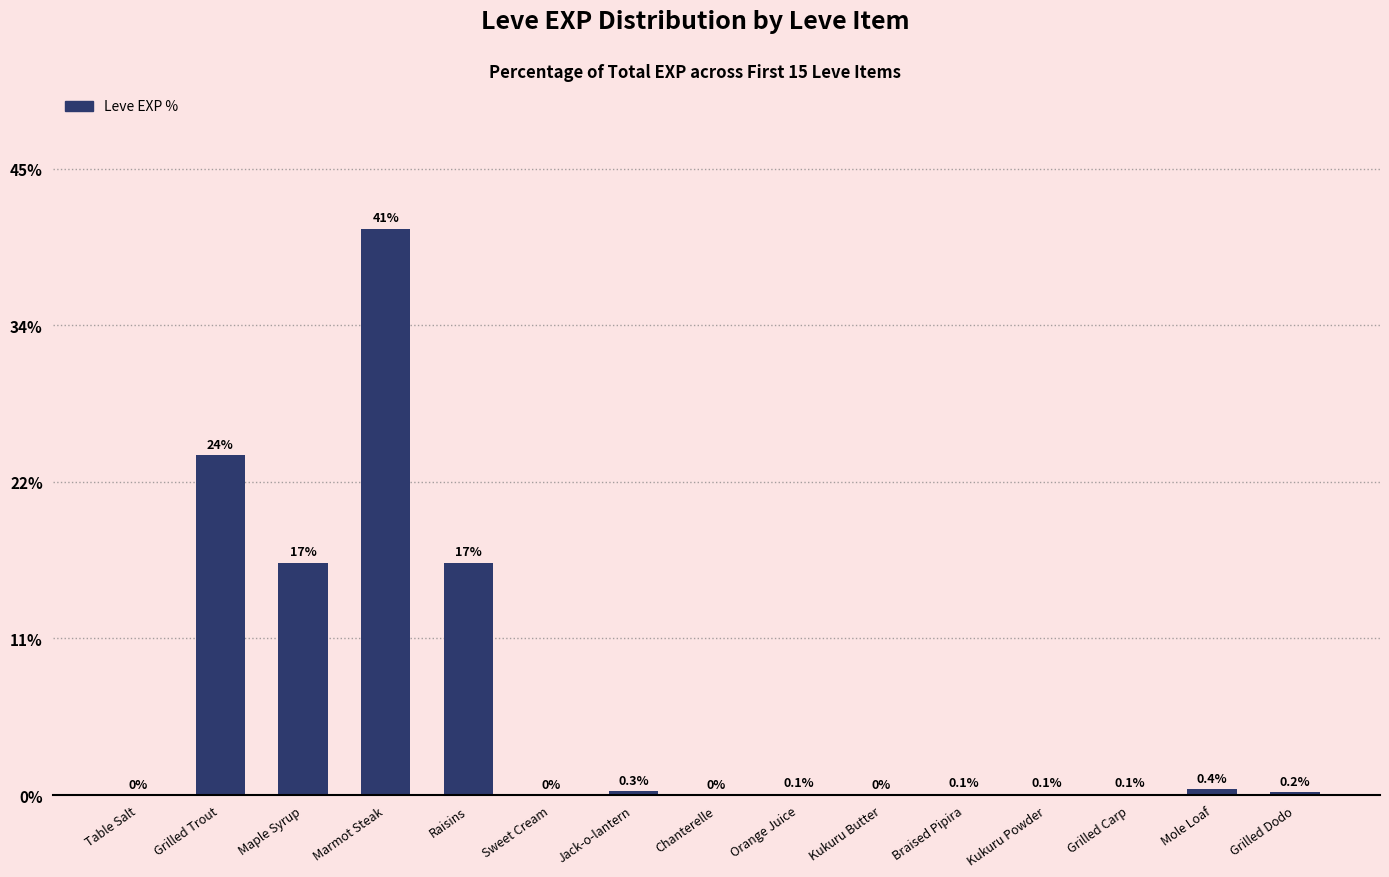

What is the sum of all values?

99.8